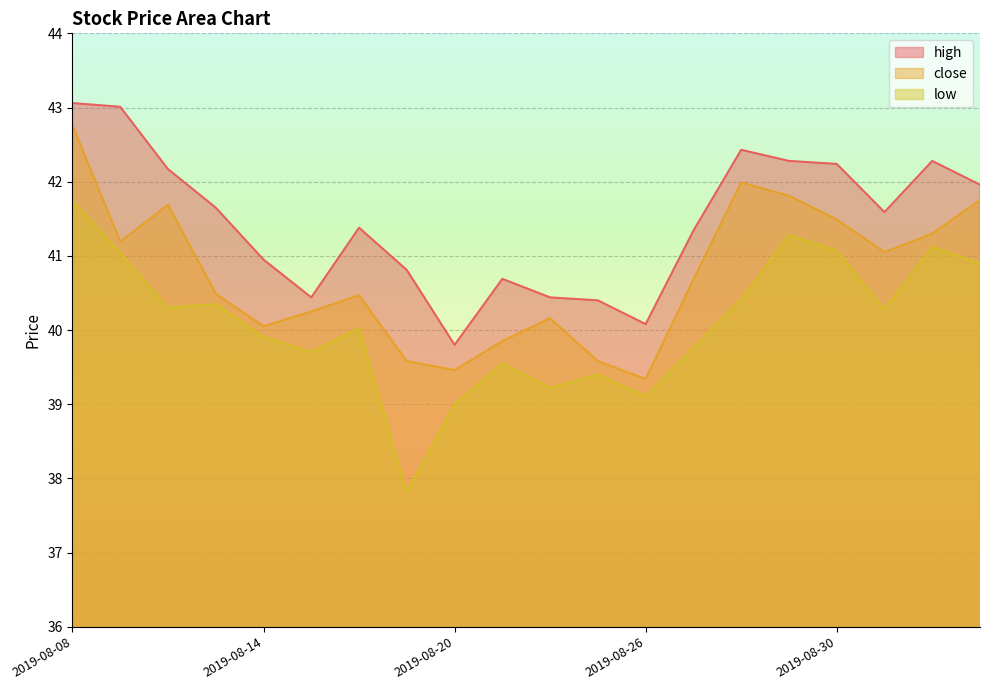

What is the difference between the maximum and minimum values in the high series?

3.3